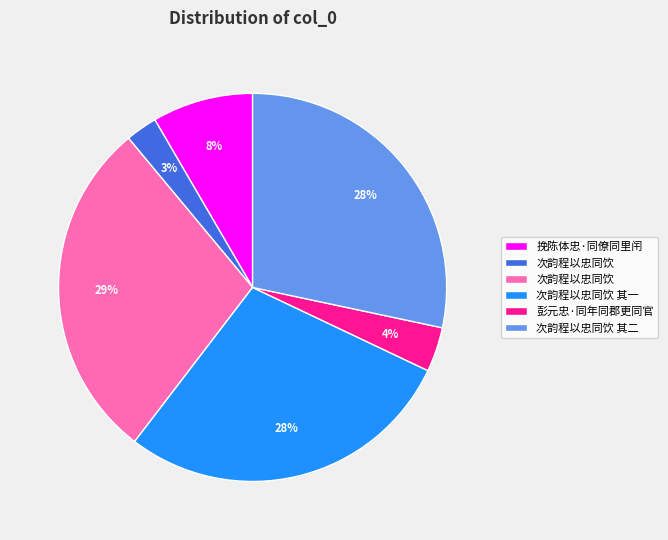

To the nearest percent, what is the difference between the largest and smallest slice percentages?

26%